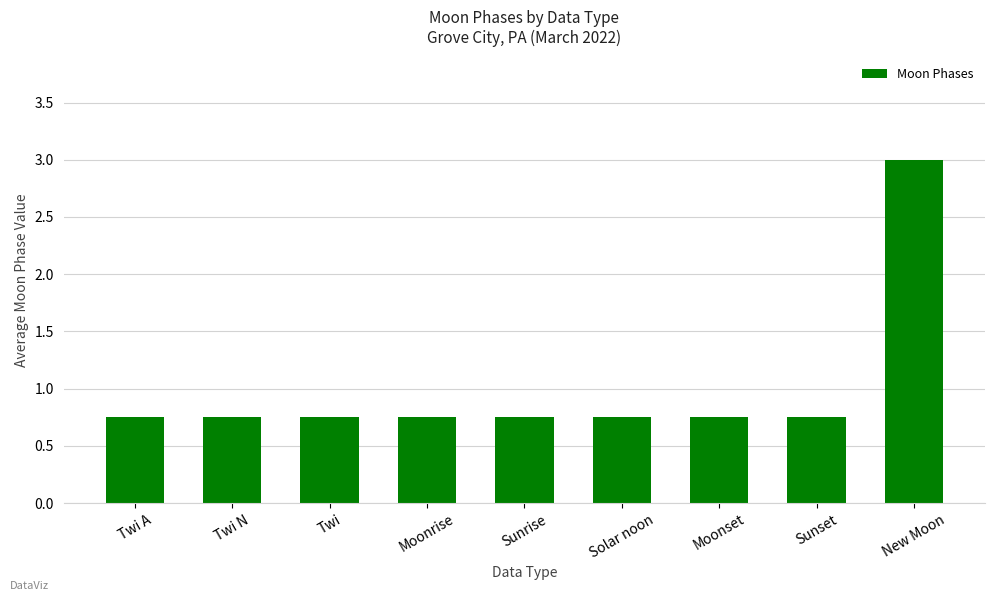

Which label corresponds to the largest value in the chart?

New Moon